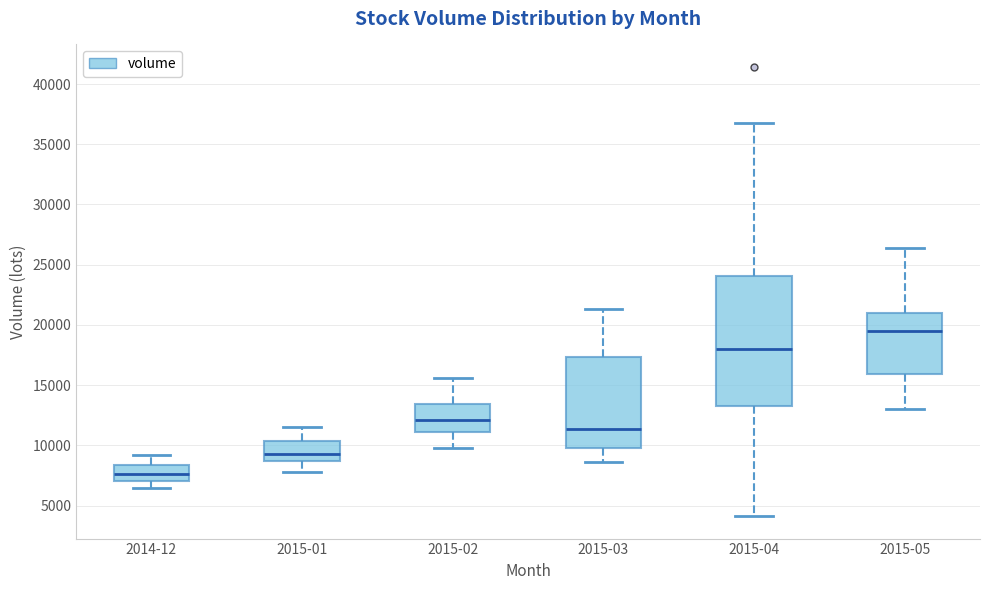

Reading left to right, read every box against the y-axis: the position of its median line, the range the box covers, and the ends of its whiskers. The values are not printed on the chart, so give them approximately, as read against the axis.

2014-12: median 7500, box 7000 to 8500, whiskers 6500 to 9000
2015-01: median 9500, box 9000 to 10500, whiskers 8000 to 11500
2015-02: median 12000, box 11000 to 13500, whiskers 10000 to 15500
2015-03: median 11500, box 10000 to 17500, whiskers 8500 to 21500
2015-04: median 18000, box 13500 to 24000, whiskers 4000 to 37000
2015-05: median 19500, box 16000 to 21000, whiskers 13000 to 26500